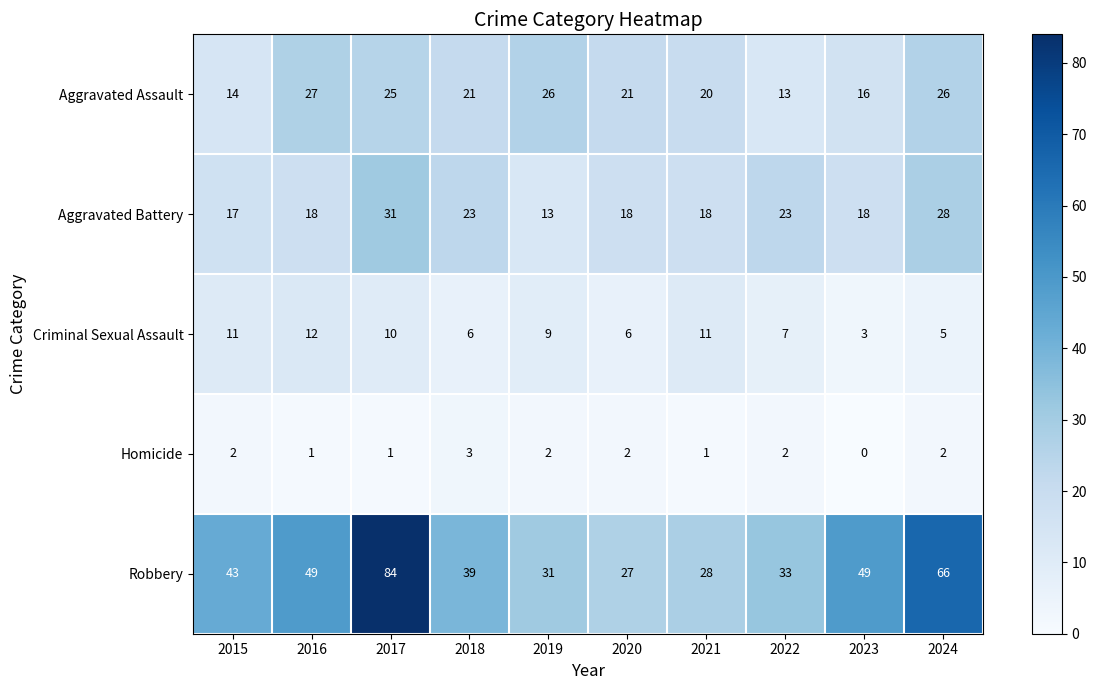

What is the maximum value for Aggravated Battery?

31